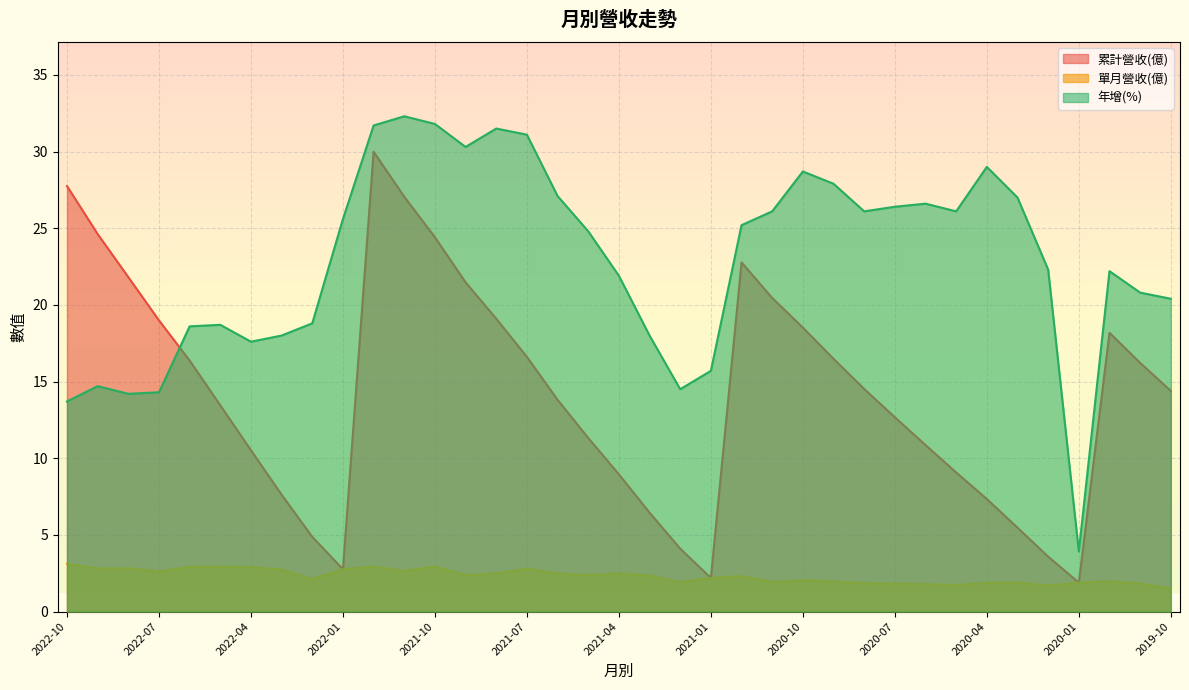

True or false: 累計營收(億) has more than 0 points higher than both neighbors.

True